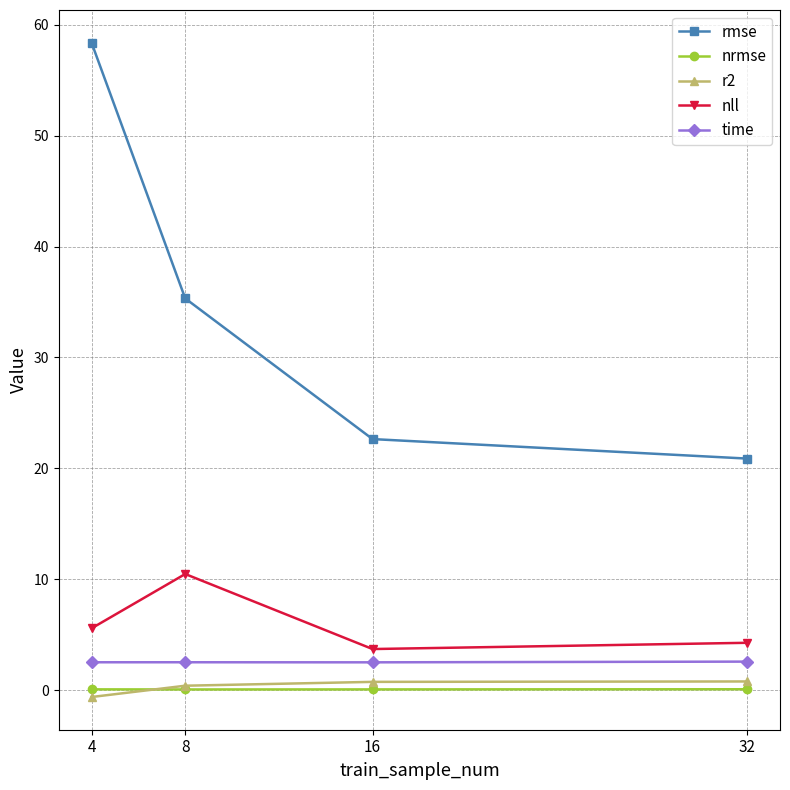

How many time values are between 2 and 3?

4